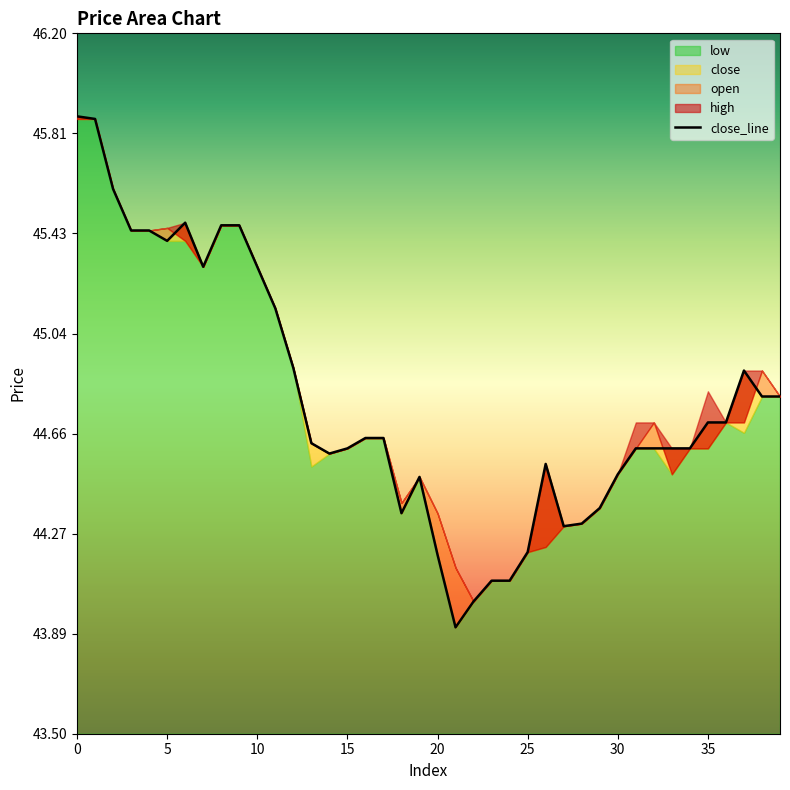

What is the difference between the maximum and minimum values?

2.0